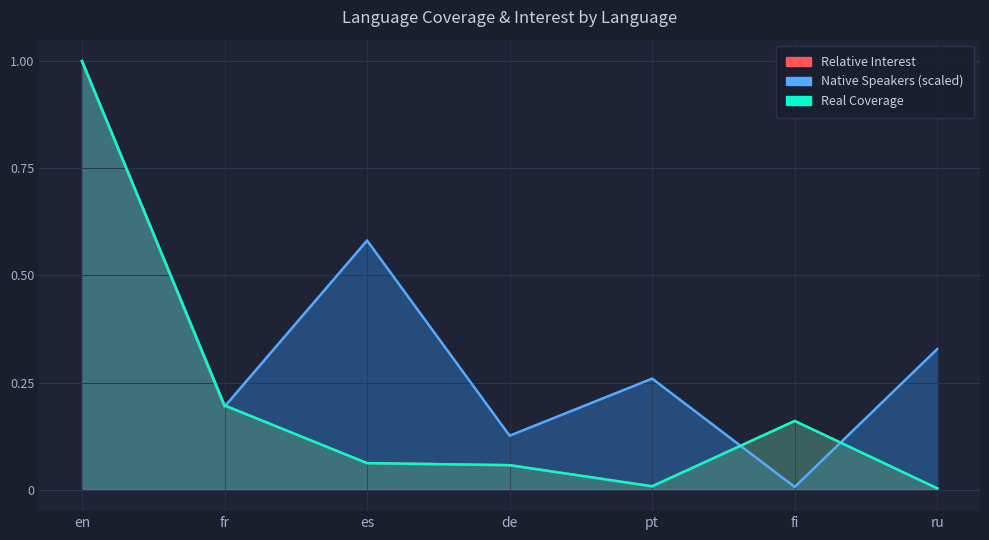

What is the difference between the Native Speakers (scaled) values at fr and en?

0.8